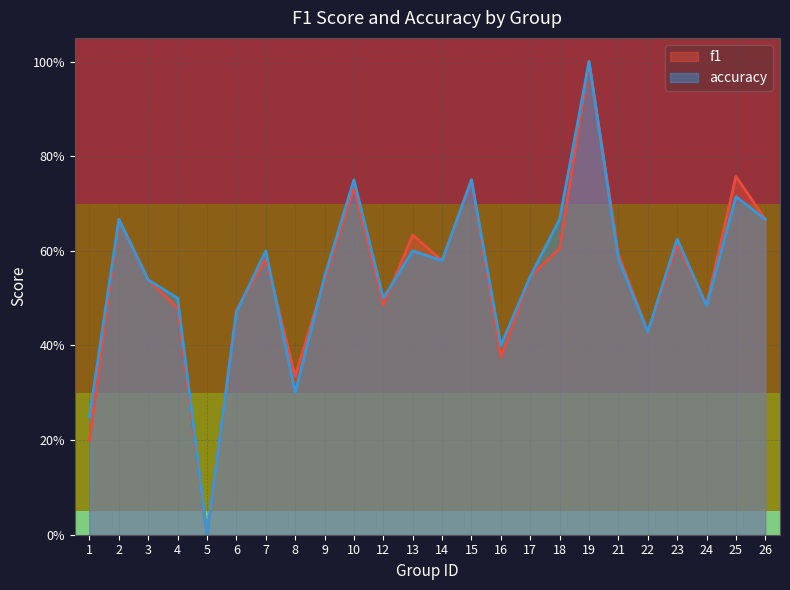

True or false: f1 and accuracy cross at least once.

True